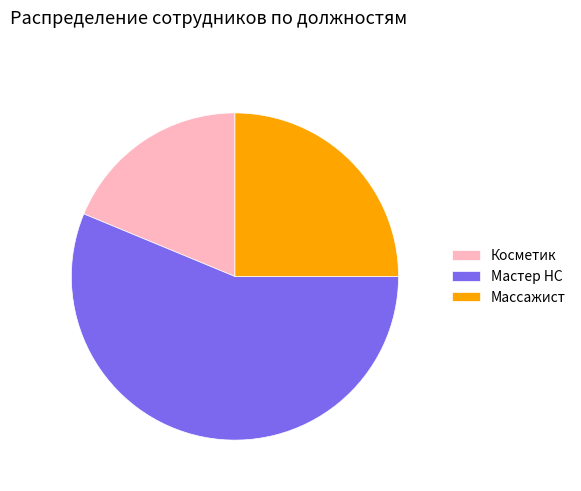

How many segments does this pie chart have?

3